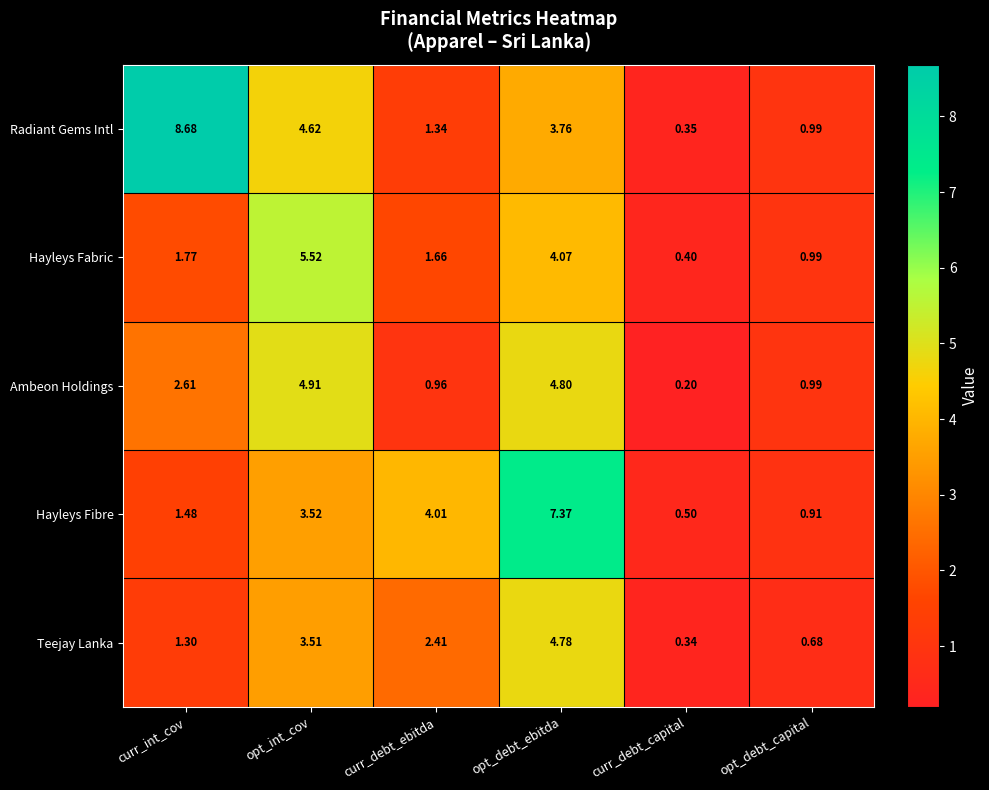

List the labels in order of Hayleys Fibre value, largest first.

opt_debt_ebitda, curr_debt_ebitda, opt_int_cov, curr_int_cov, opt_debt_capital, curr_debt_capital